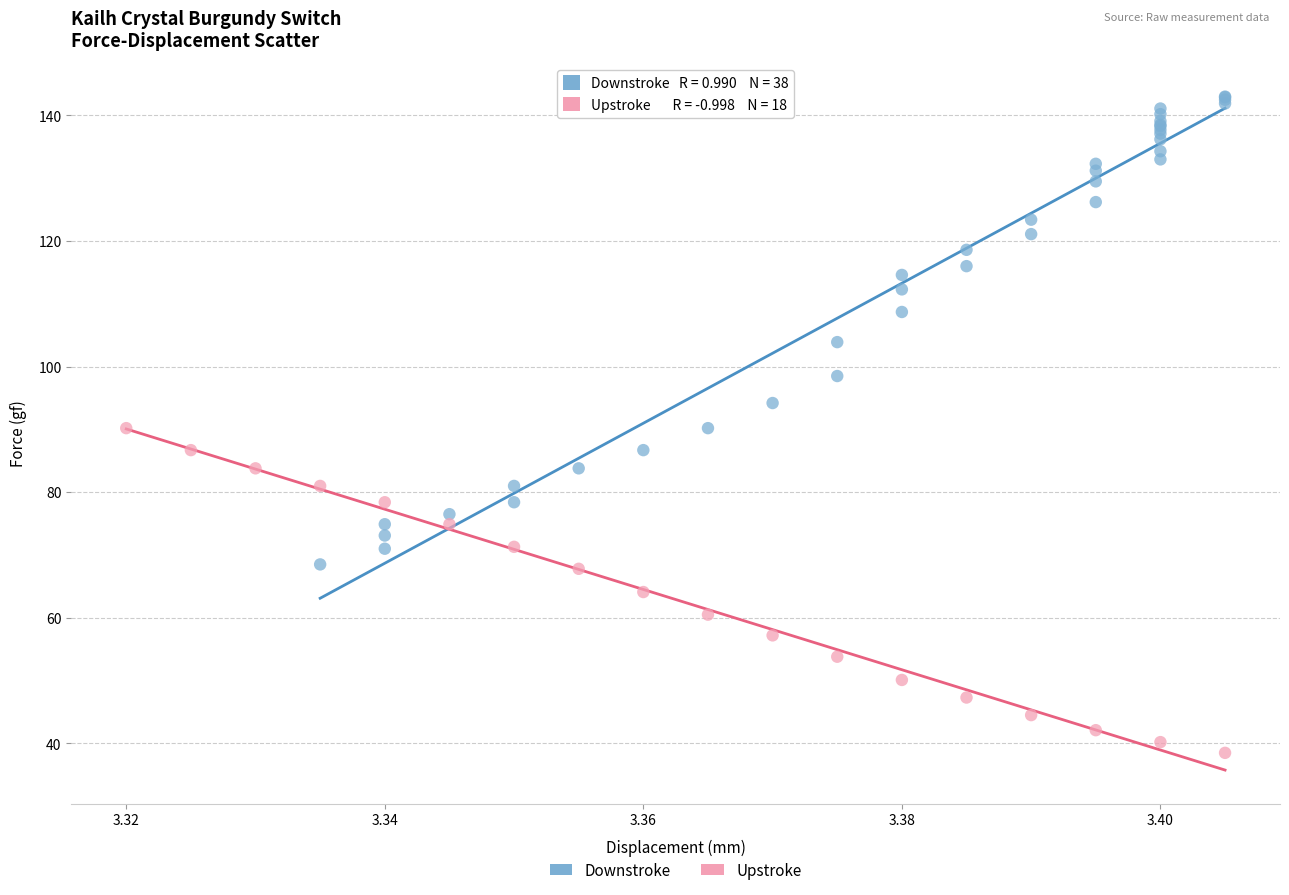

What are all the series names shown in the legend?

Downstroke, Upstroke